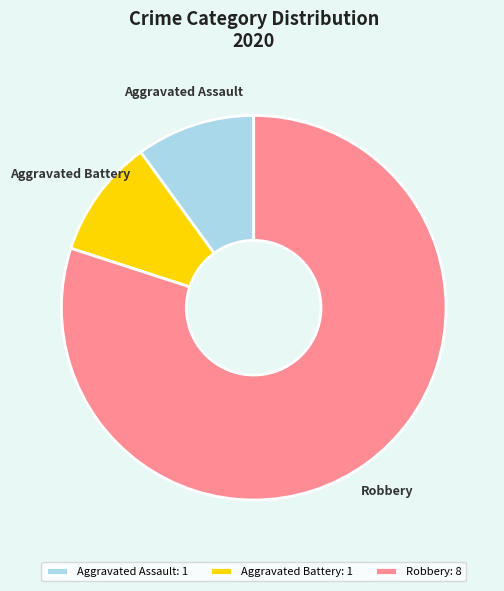

Is it true that Aggravated Assault is 23% of the pie?

False